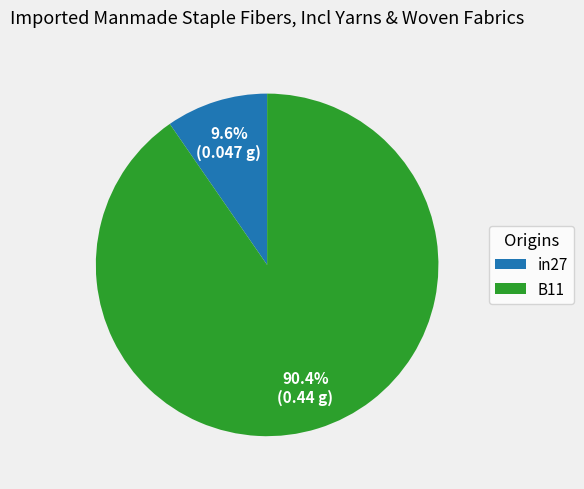

Which category has the smallest portion of the pie?

in27